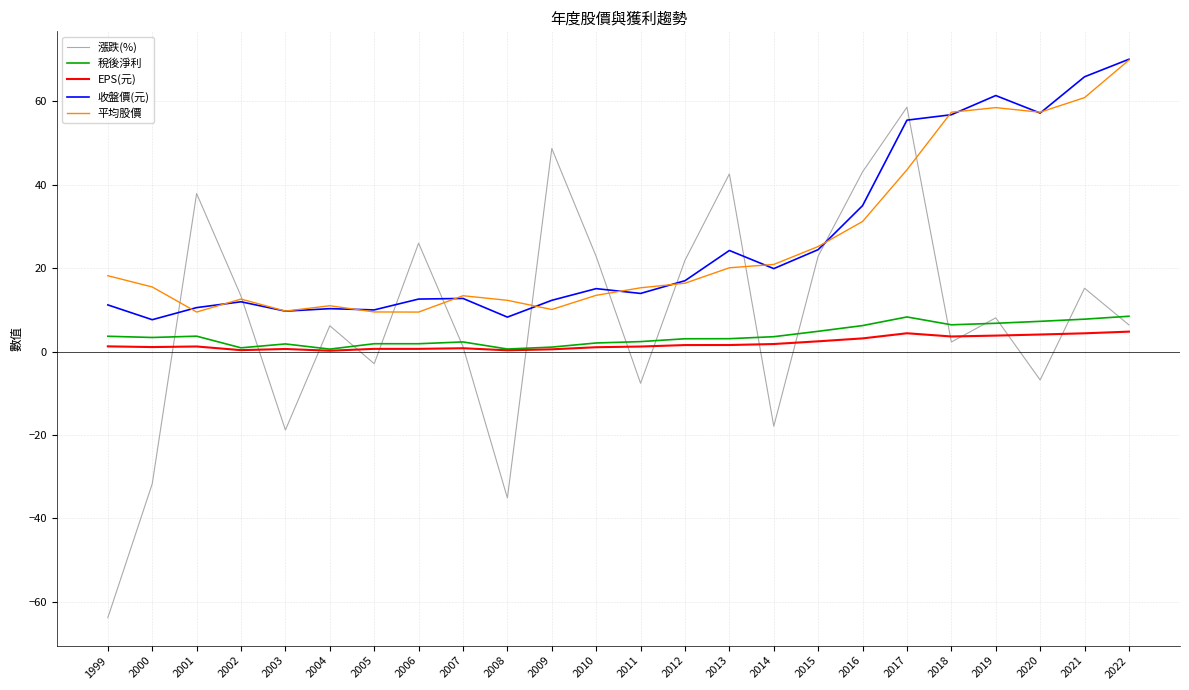

The 稅後淨利 series shows 4.9 at 2015. True or false?

True